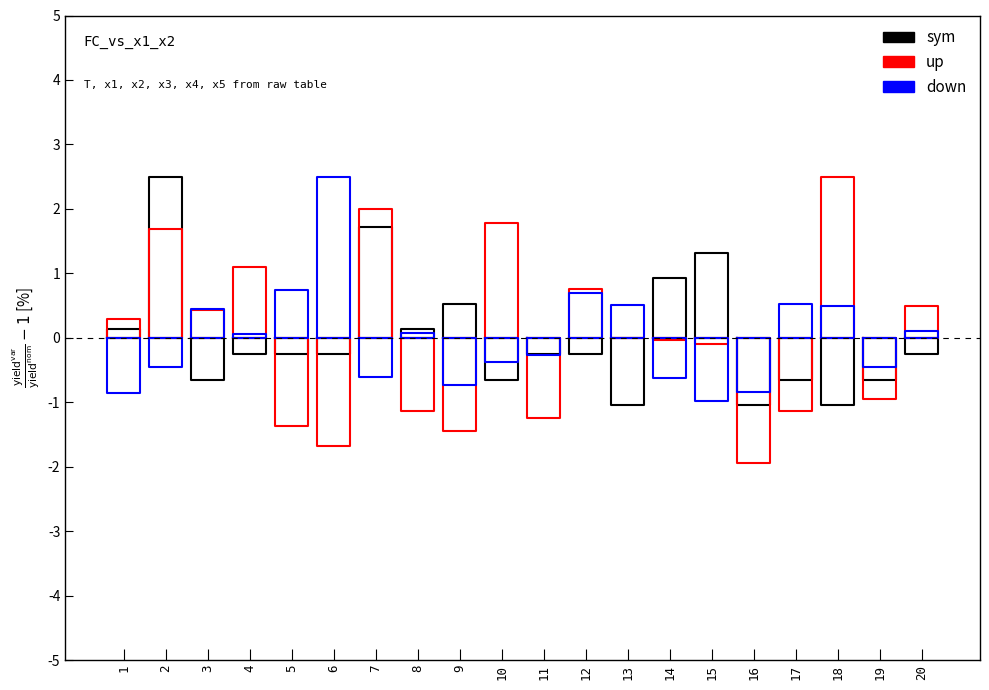

What is the sum of all down values?

-1.7